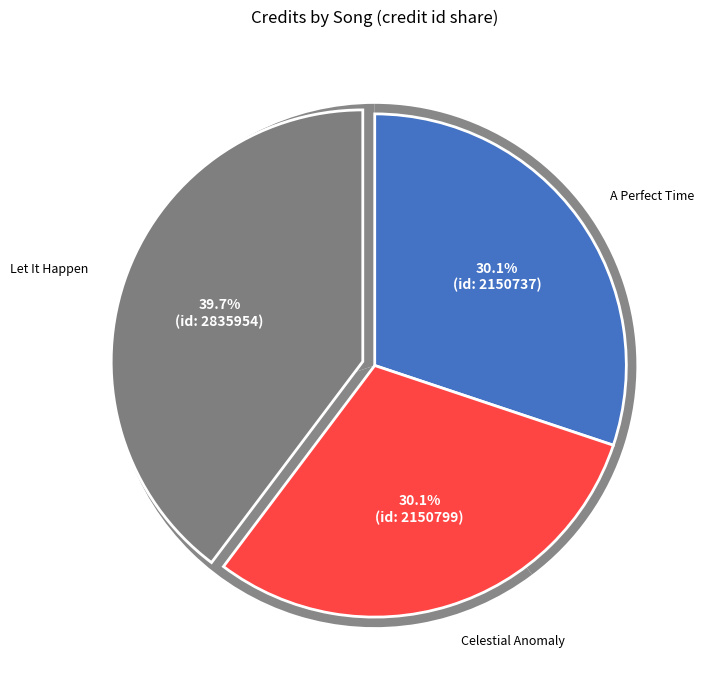

To the nearest percent, what portion does A Perfect Time (credit 2150737) represent?

30%